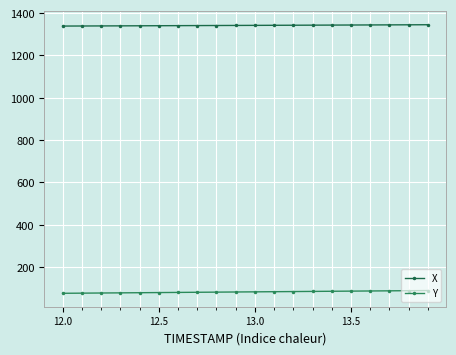

What is the difference between the maximum and minimum values in the Y series?

13.0